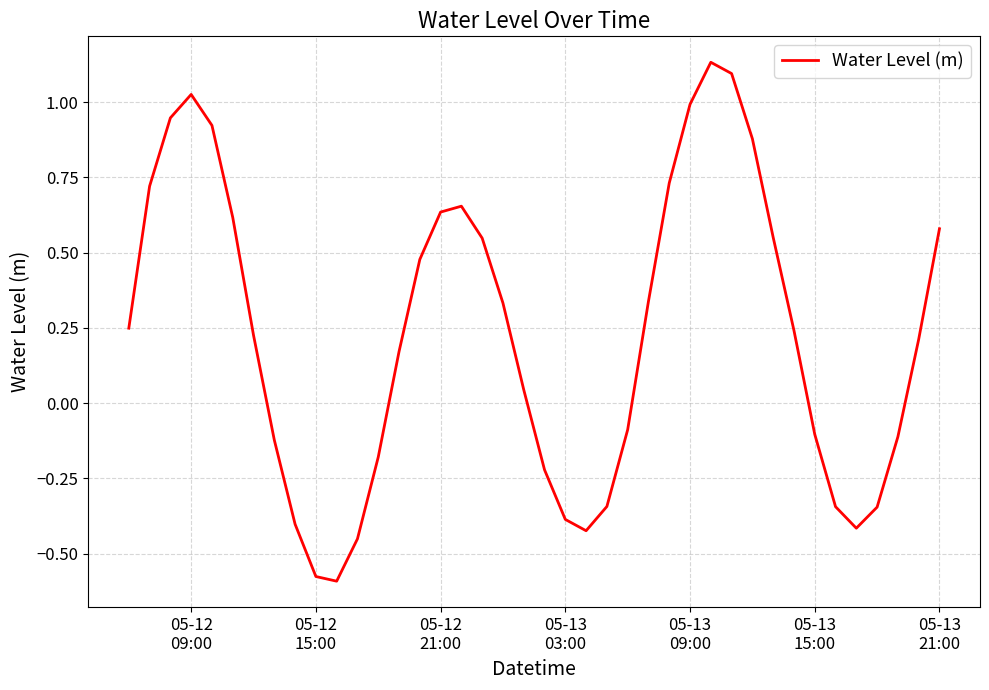

What is the difference between the maximum and minimum values?

1.7